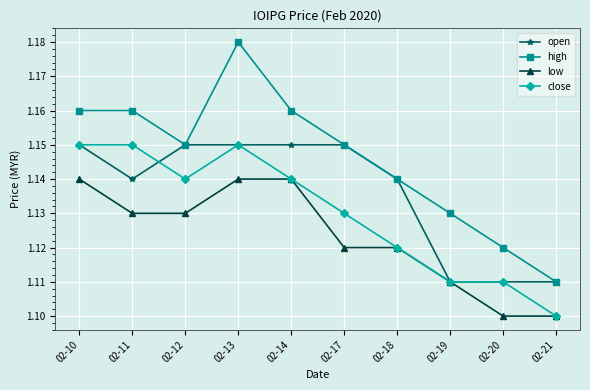

Count the high values in the range 1 to 2.

10